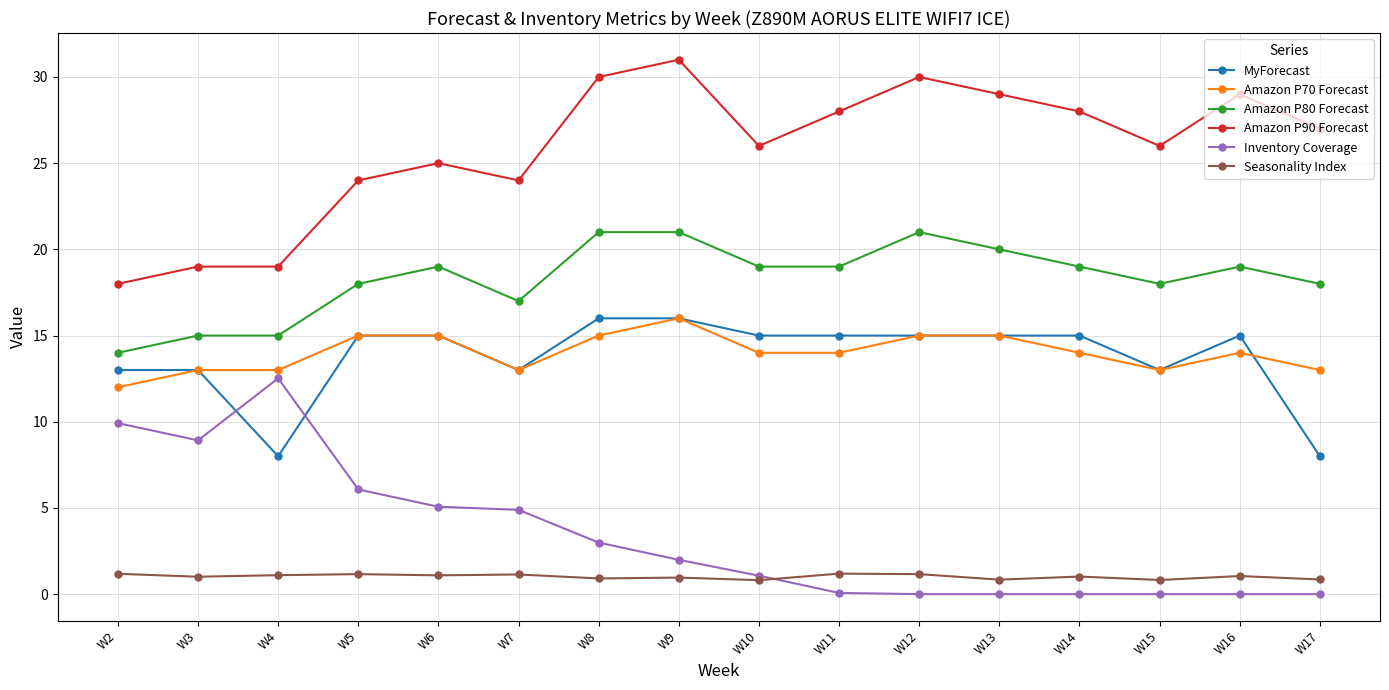

True or false: MyForecast and Seasonality Index cross at least once.

False